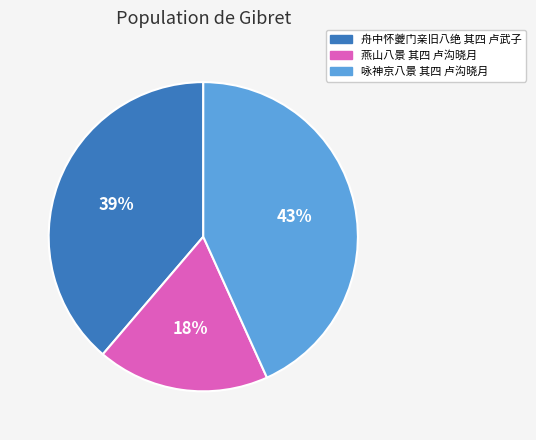

What is the ratio of the value at 咏神京八景 其四 卢沟晓月 to the value at 燕山八景 其四 卢沟晓月?

2.4